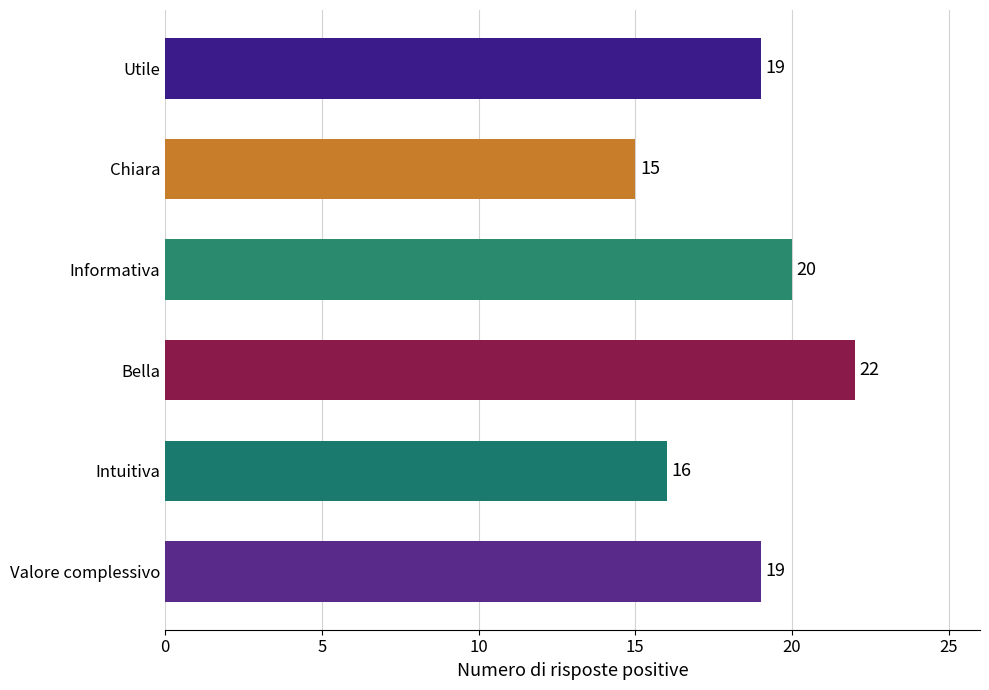

Are the bars horizontal?

Yes